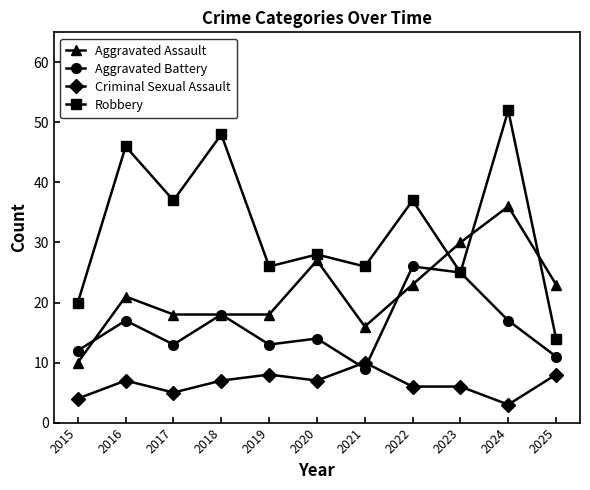

At which category does the chart reach its peak across all series?

2024